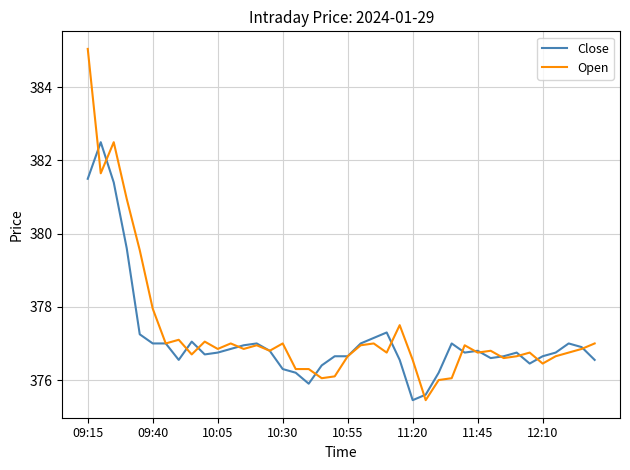

True or false: Open has more than 2 points higher than both neighbors.

True